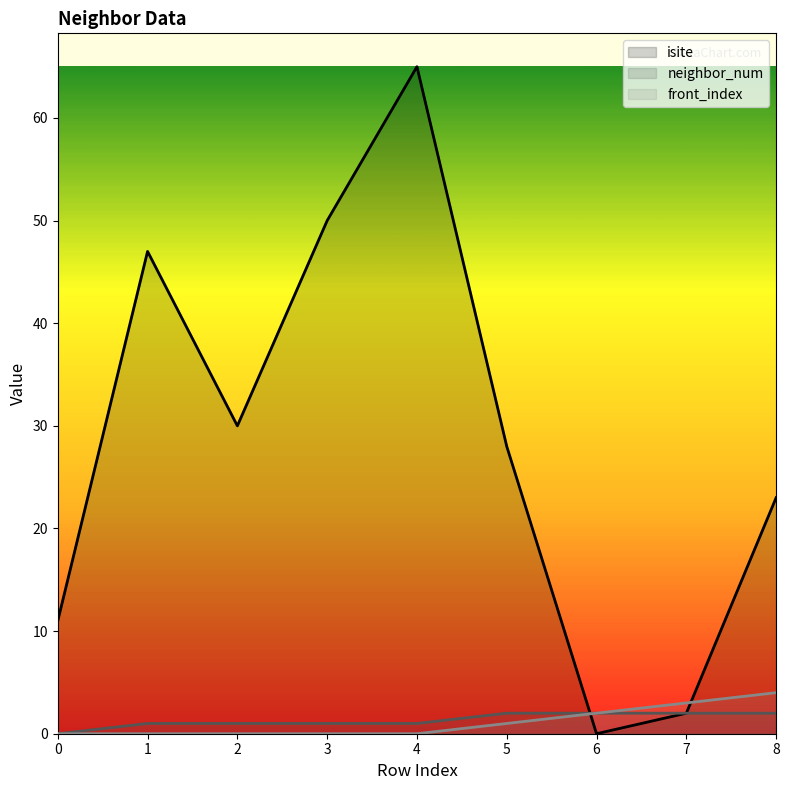

Reading right to left, list all the values displayed in this chart.

isite: 23	2	0	28	65	50	30	47	11
neighbor_num: 2	2	2	2	1	1	1	1	0
front_index: 4	3	2	1	0	0	0	0	0